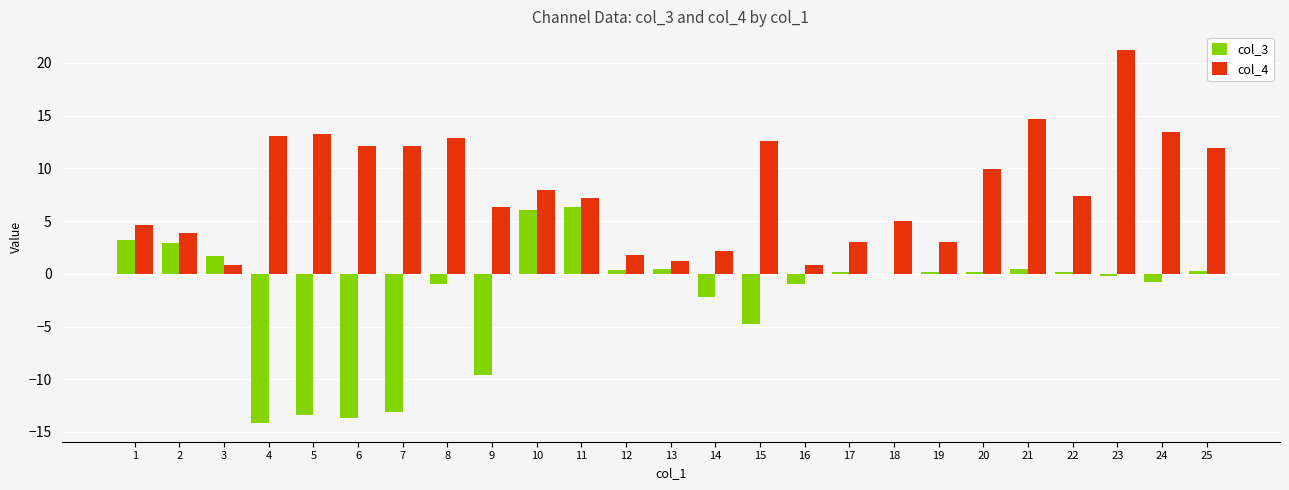

What is the greatest value displayed?

21.2